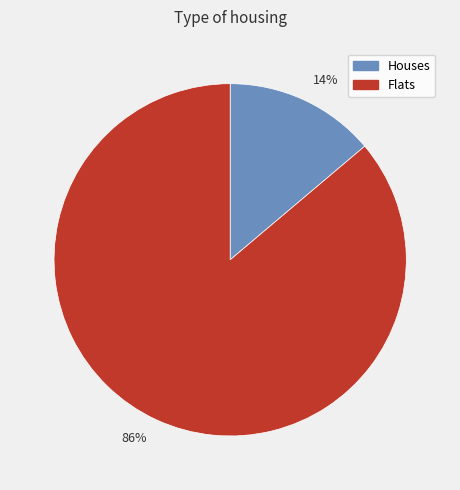

How many segments does this pie chart have?

2